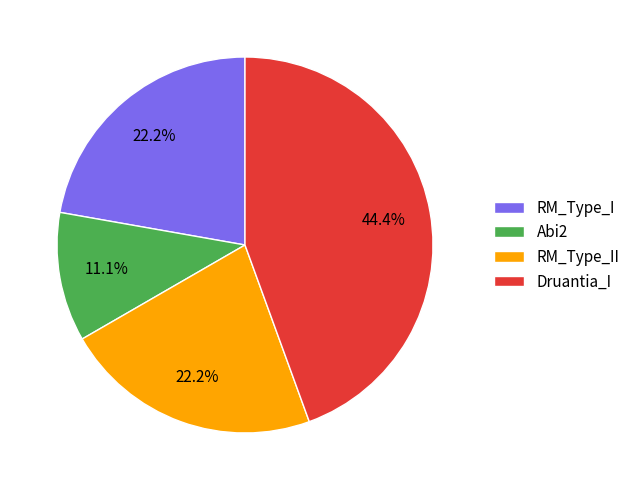

To the nearest percent, what percentage of the pie is Abi2?

11%